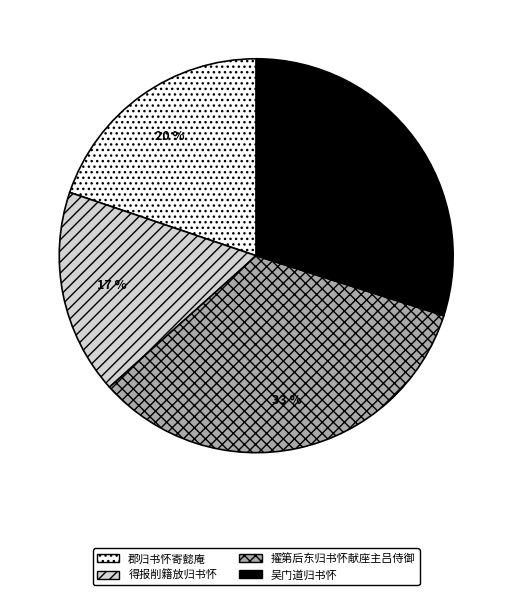

To the nearest percent, what is the combined percentage of 吴门道归书怀 and 擢第后东归书怀献座主吕侍御?

63%